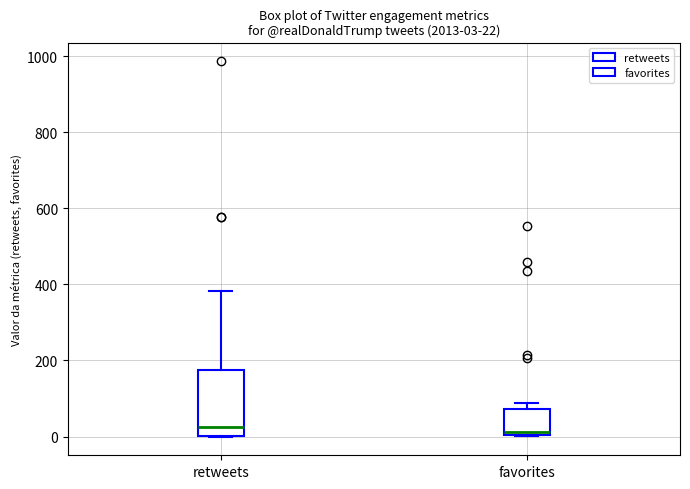

Comparing the boxes themselves (not the whiskers), which one is the tallest?

retweets